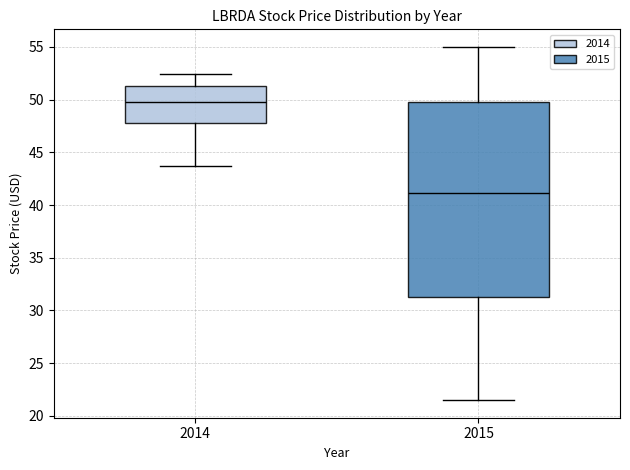

Comparing the boxes themselves (not the whiskers), which one is the tallest?

2015